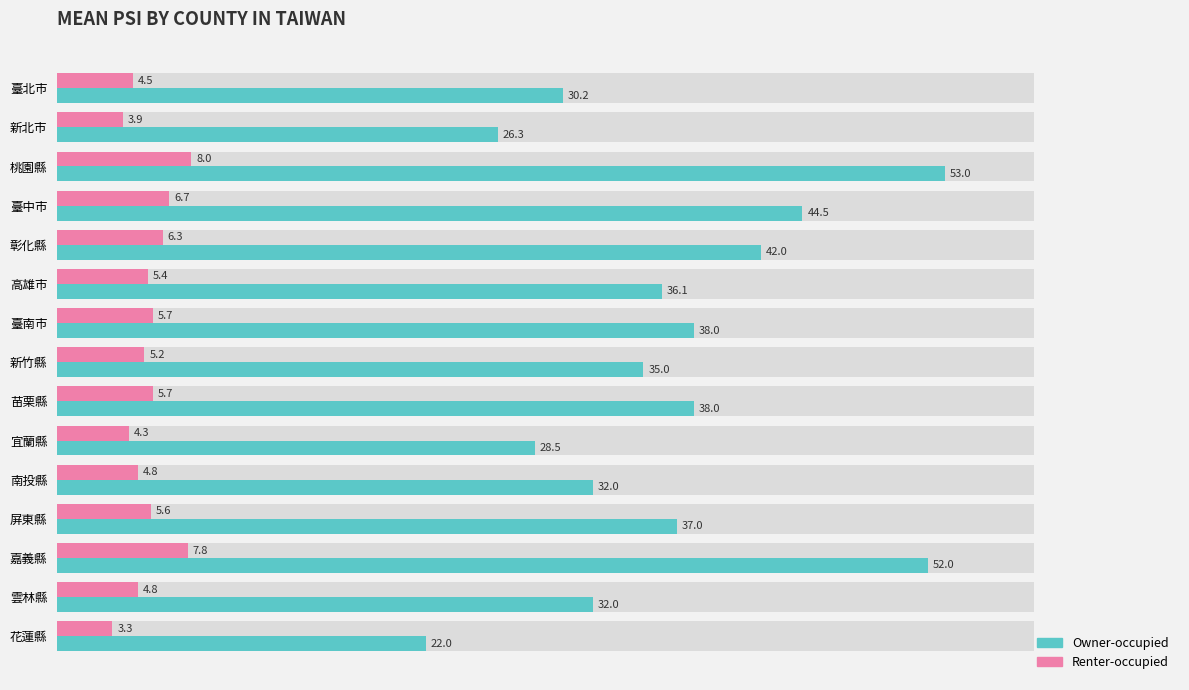

True or false: Renter-occupied has a value of 6.3 at 臺北市.

False